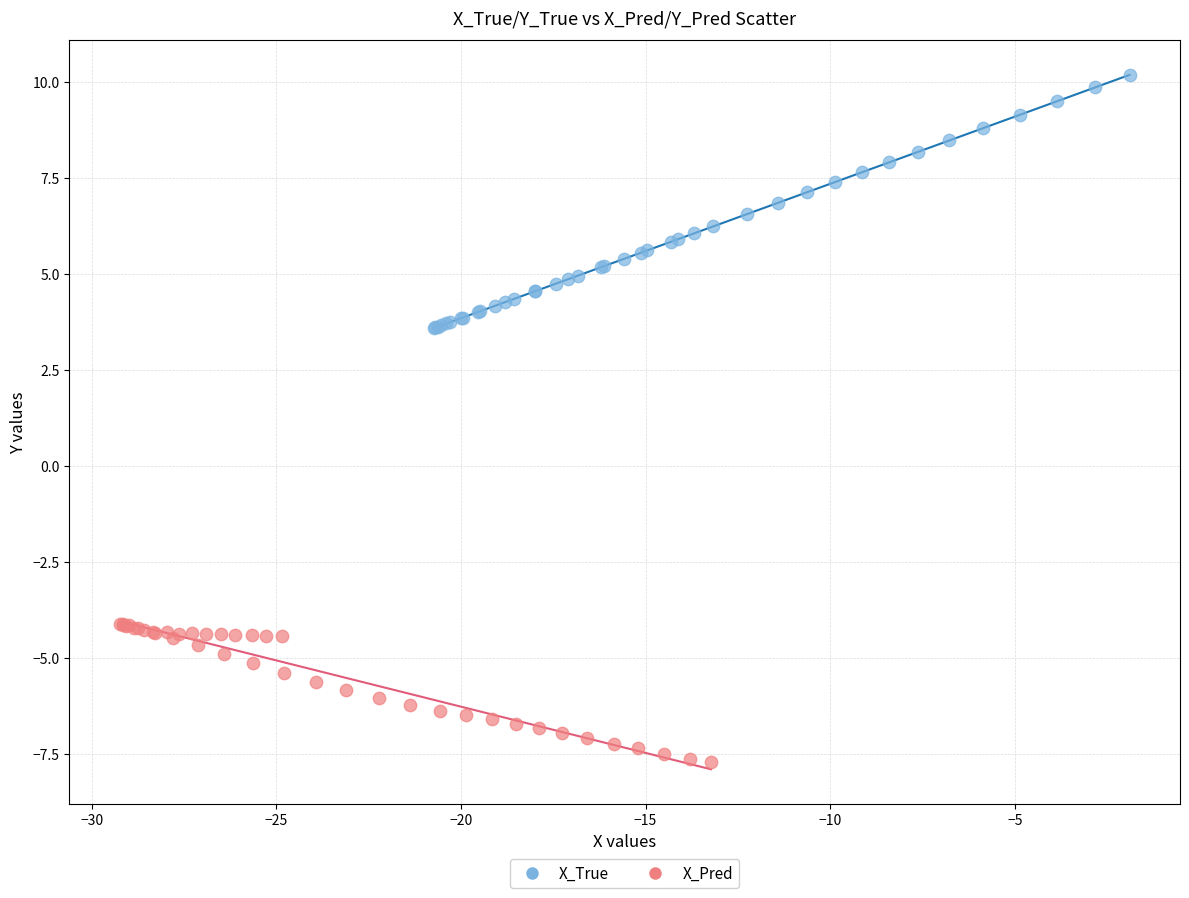

Which series has the largest Y range (max minus min)?

X_True